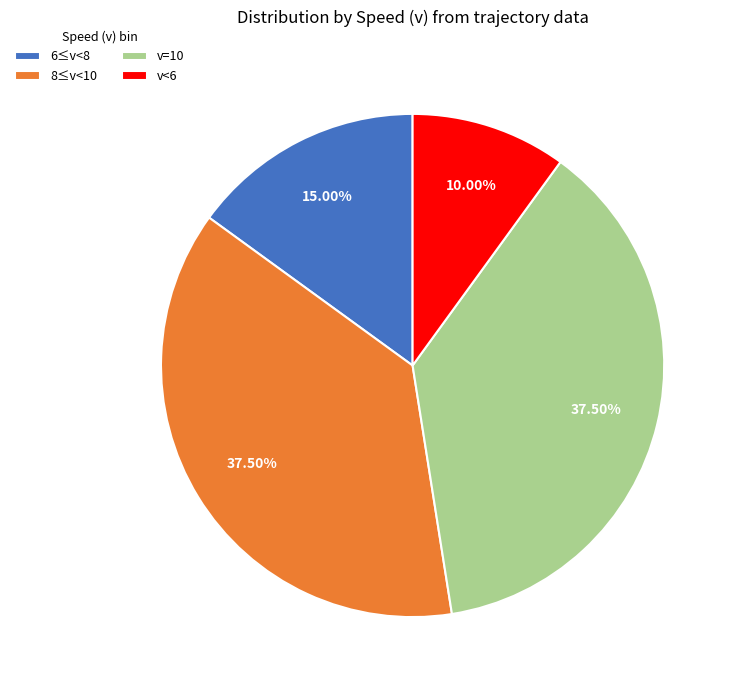

Which category has the smallest portion of the pie?

v<6